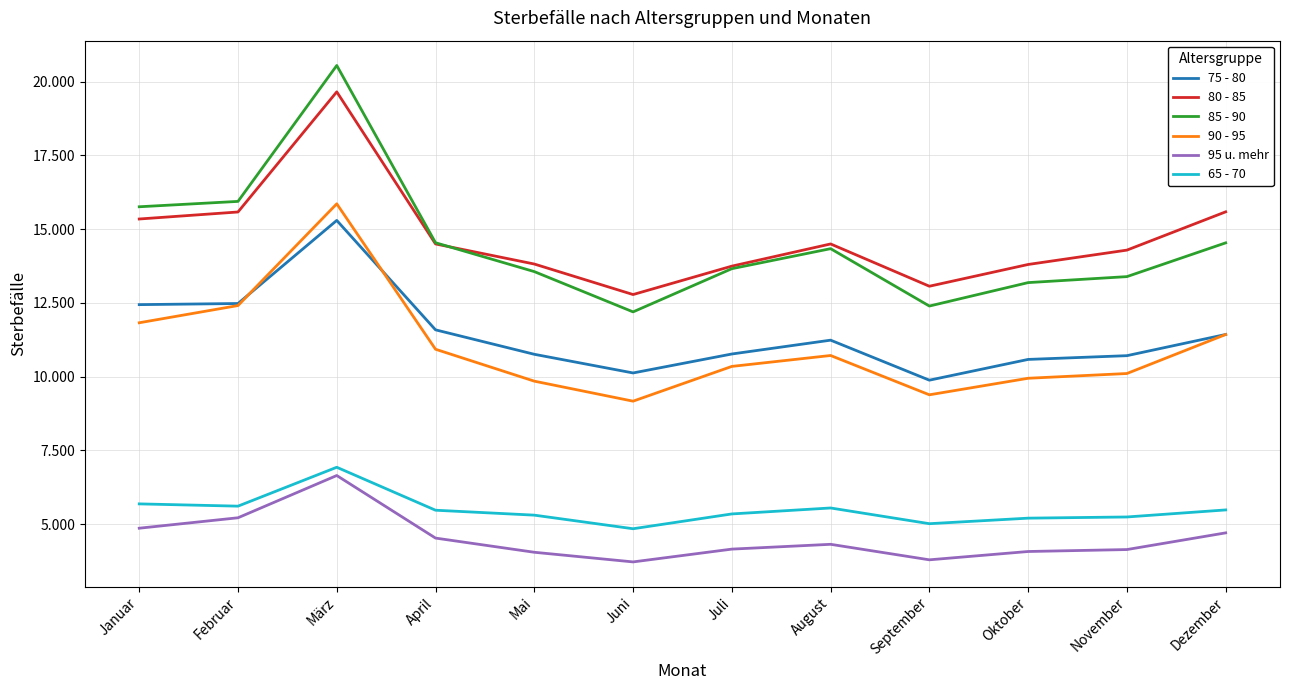

What is the minimum value for 85 - 90?

12196